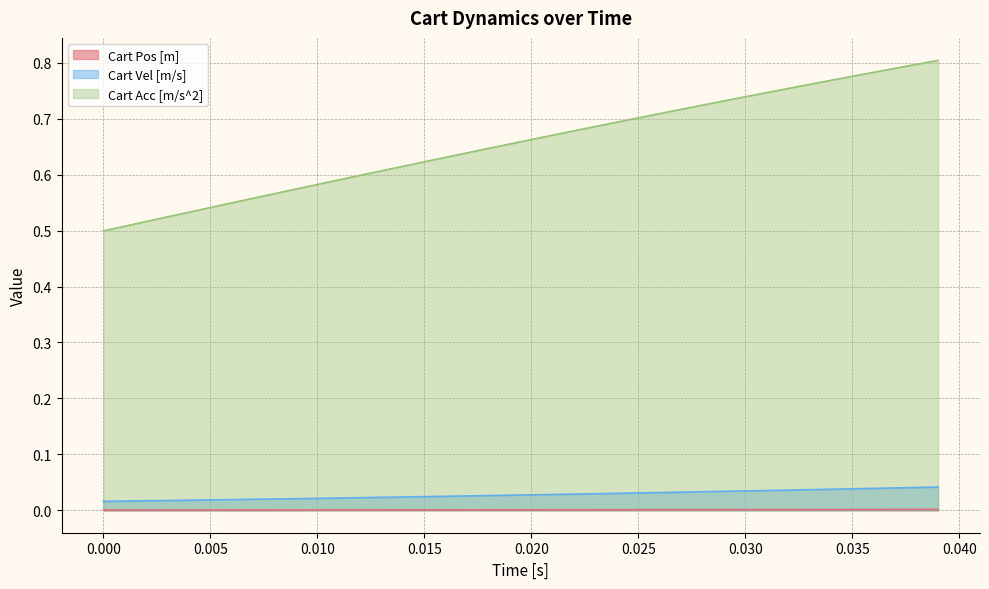

True or false: Cart Acc [m/s^2] and Cart Pos [m] cross at least once.

False